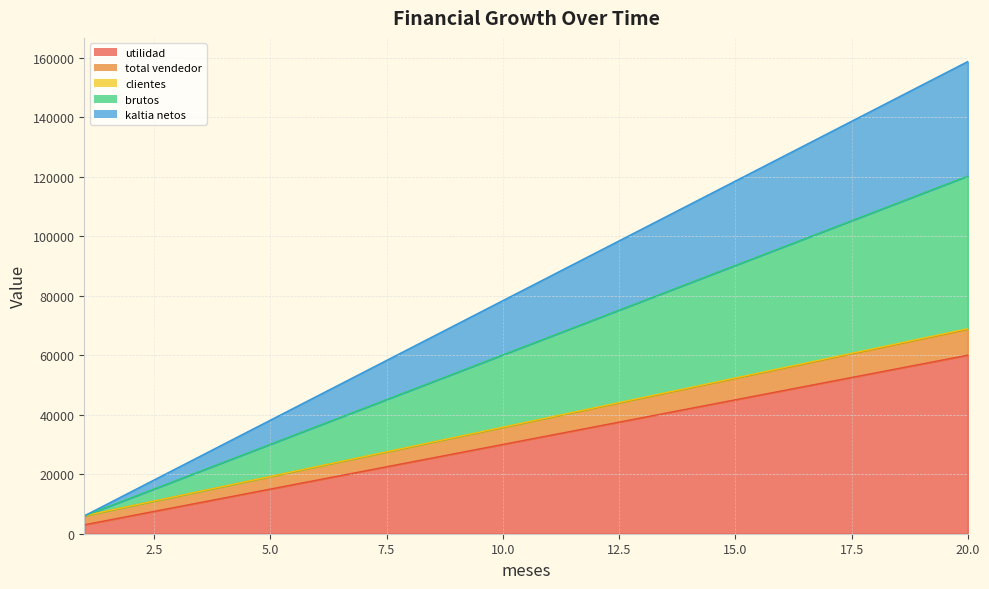

At which category is the sum across all series the highest?

20